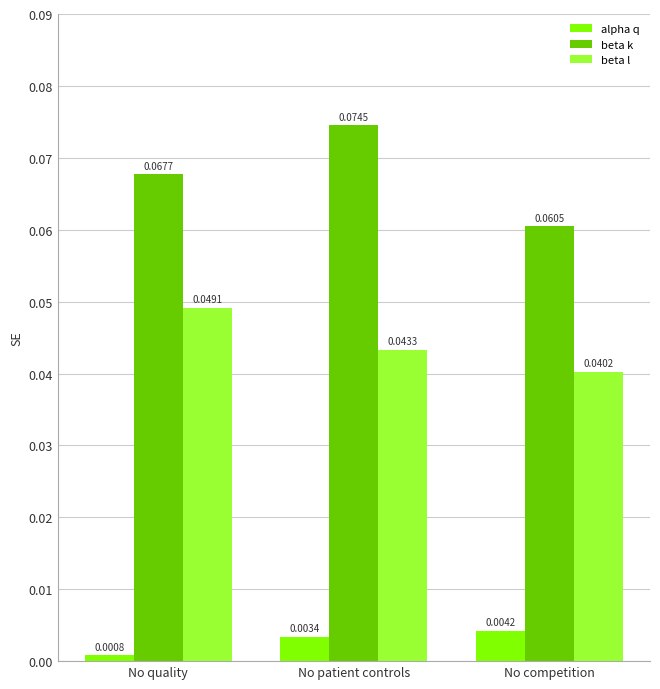

How many bars are there in total?

9